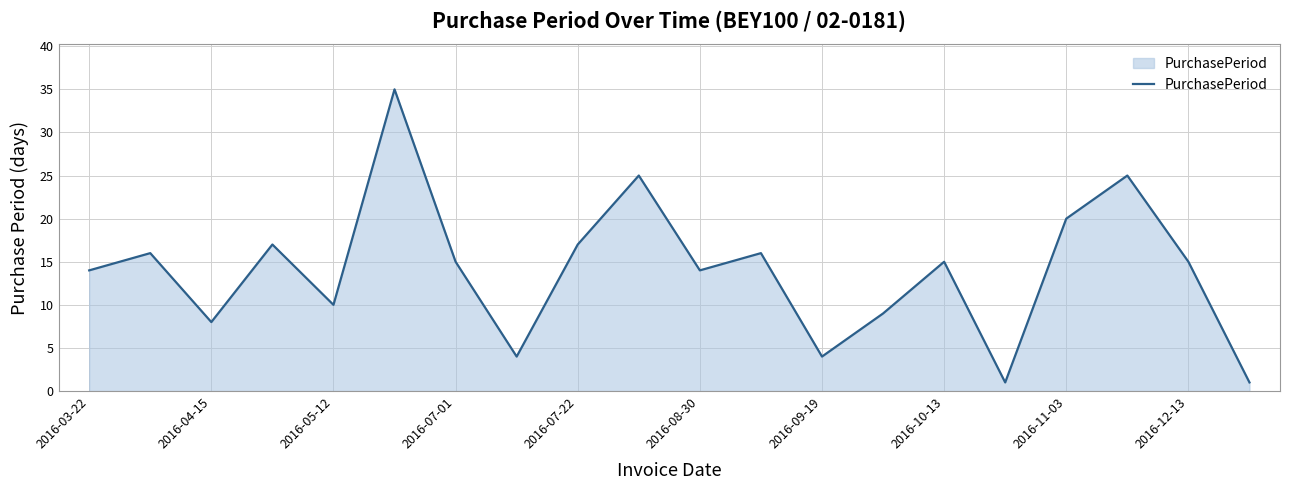

What is the greatest value displayed?

35